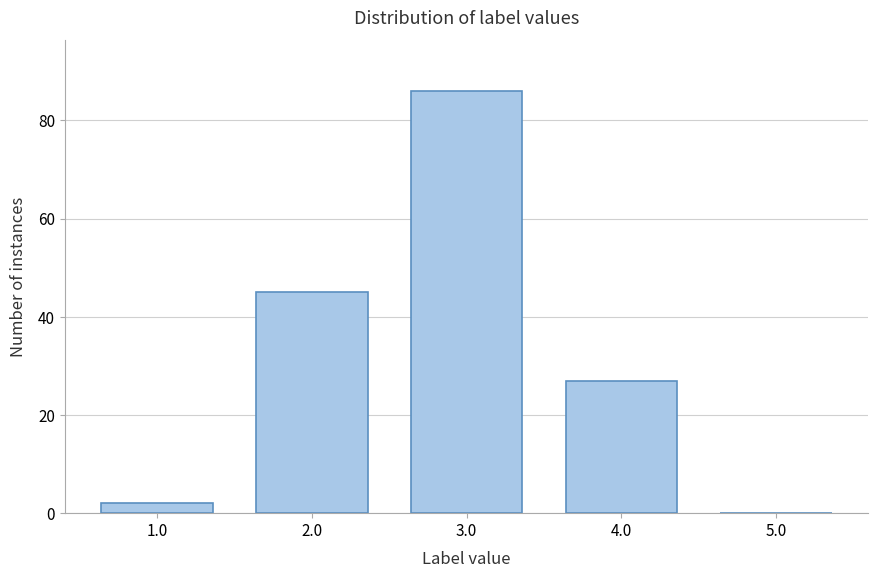

Reading left to right, transcribe all the data shown in this chart.

1.0=2	2.0=45	3.0=86	4.0=27	5.0=0